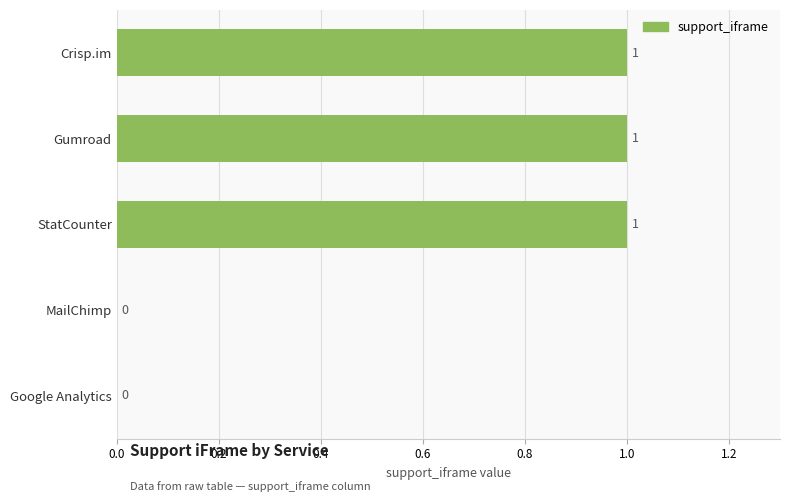

How many values are between 0 and 1?

5